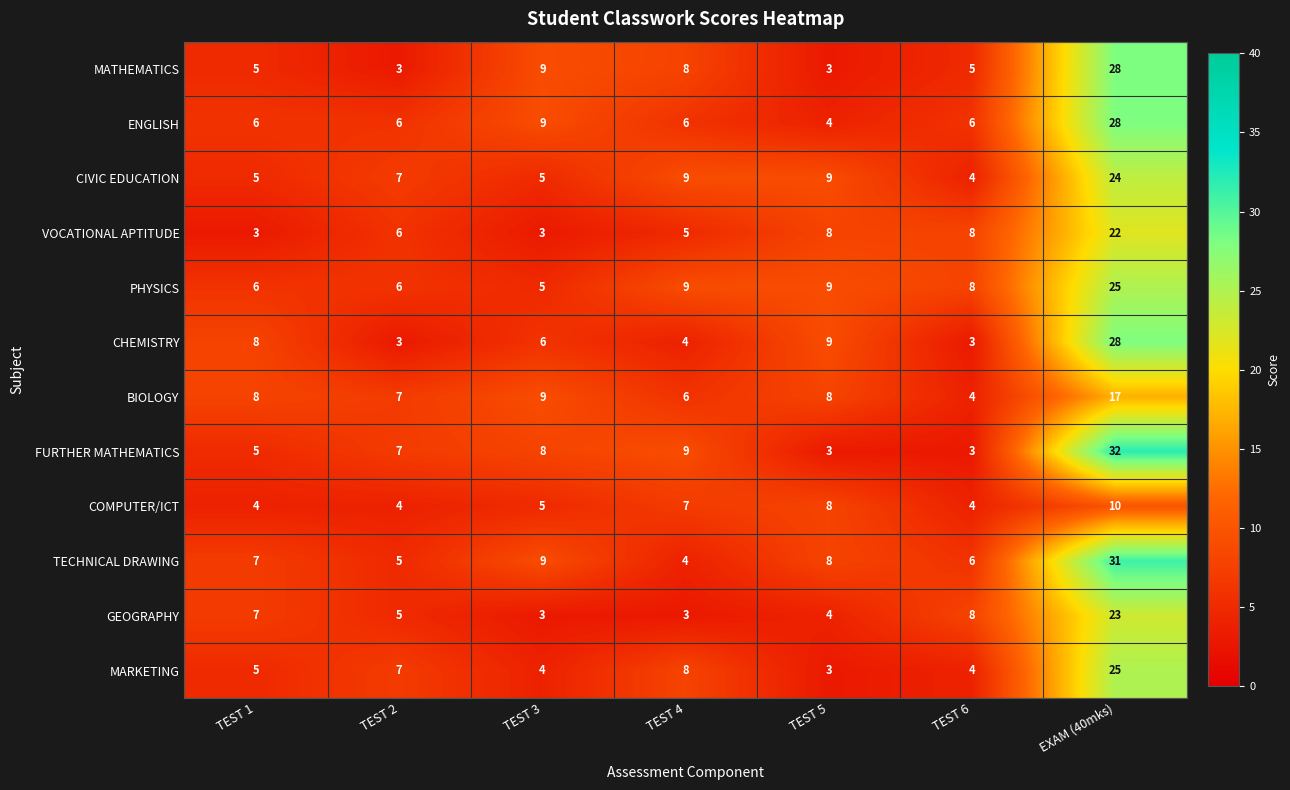

The PHYSICS series shows 35 at EXAM (40mks). True or false?

False